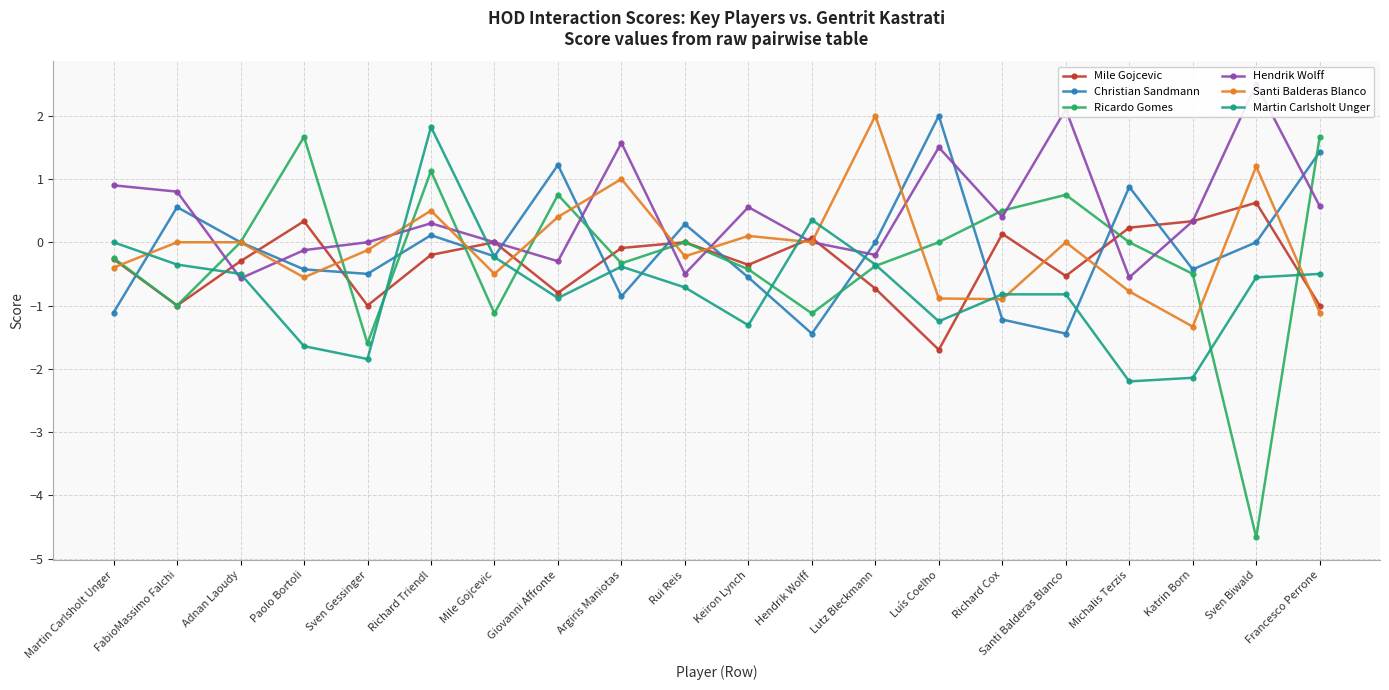

How many positive values does the Mile Gojcevic series have?

6